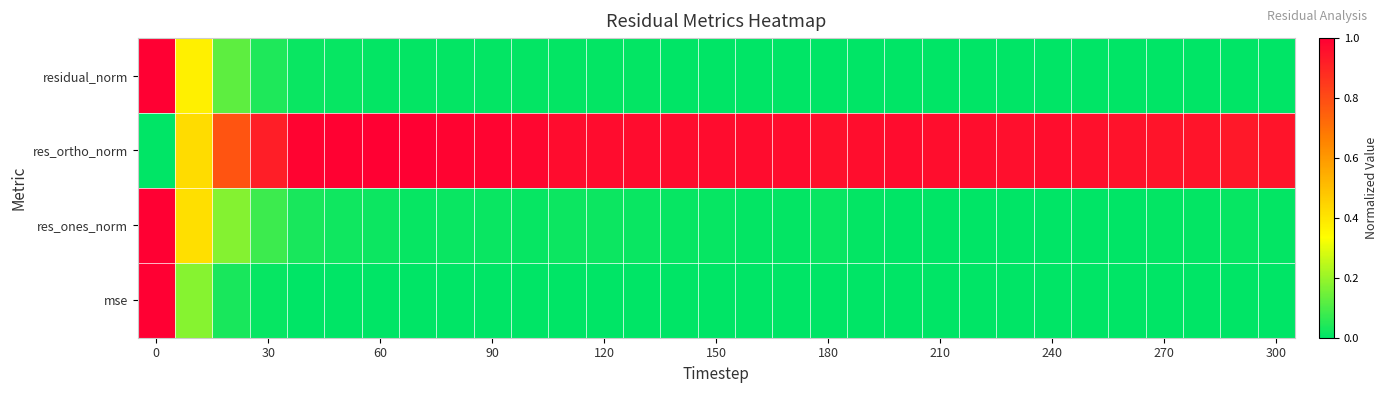

How many data points does each series have?

31